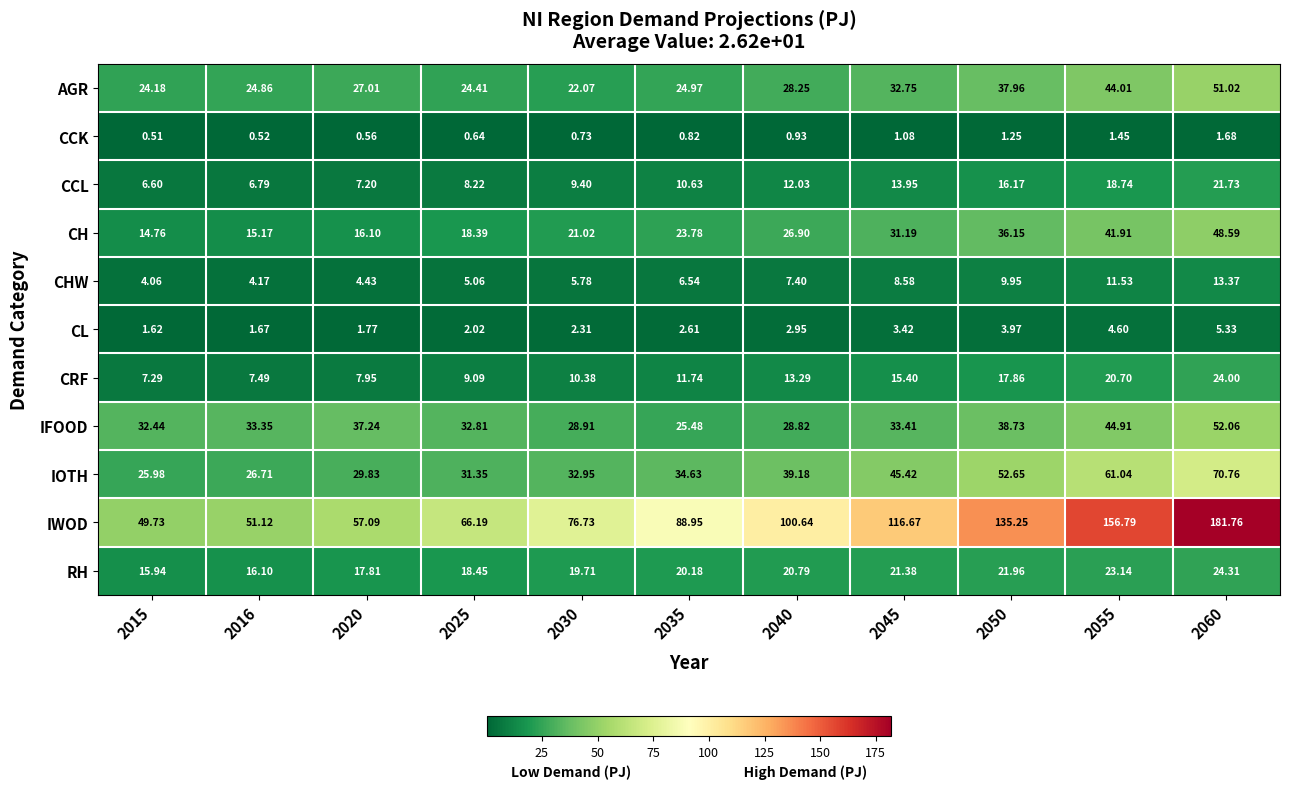

List the series in order of their peak value, lowest first.

CCK, CL, CHW, CCL, CRF, RH, CH, AGR, IFOOD, IOTH, IWOD